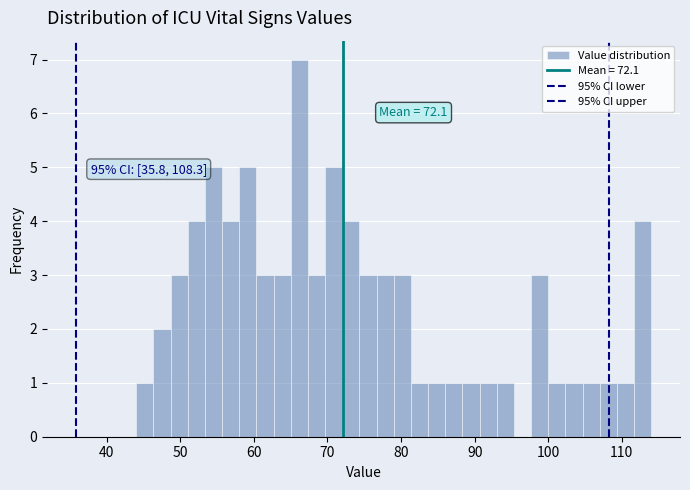

Around what value on the x-axis is the tallest bar? Give the approximate position of its centre, as read against the axis.

66